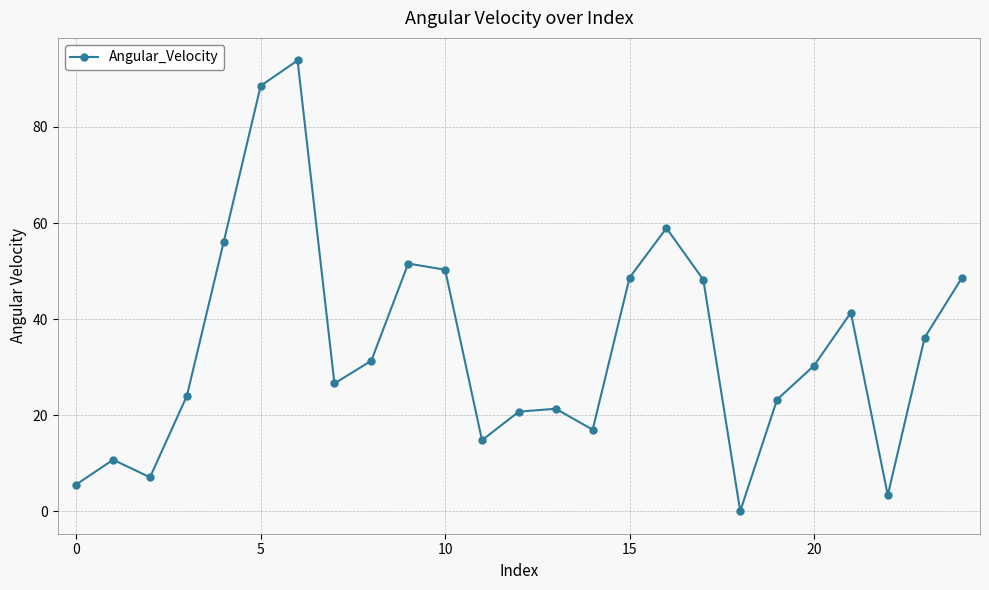

How many values exceed 30?

13